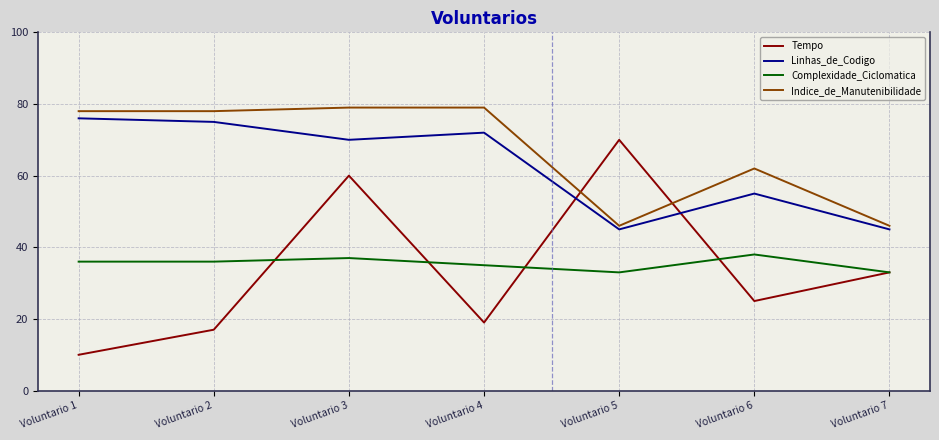

At which category does Complexidade_Ciclomatica reach its first local peak?

Voluntario 3